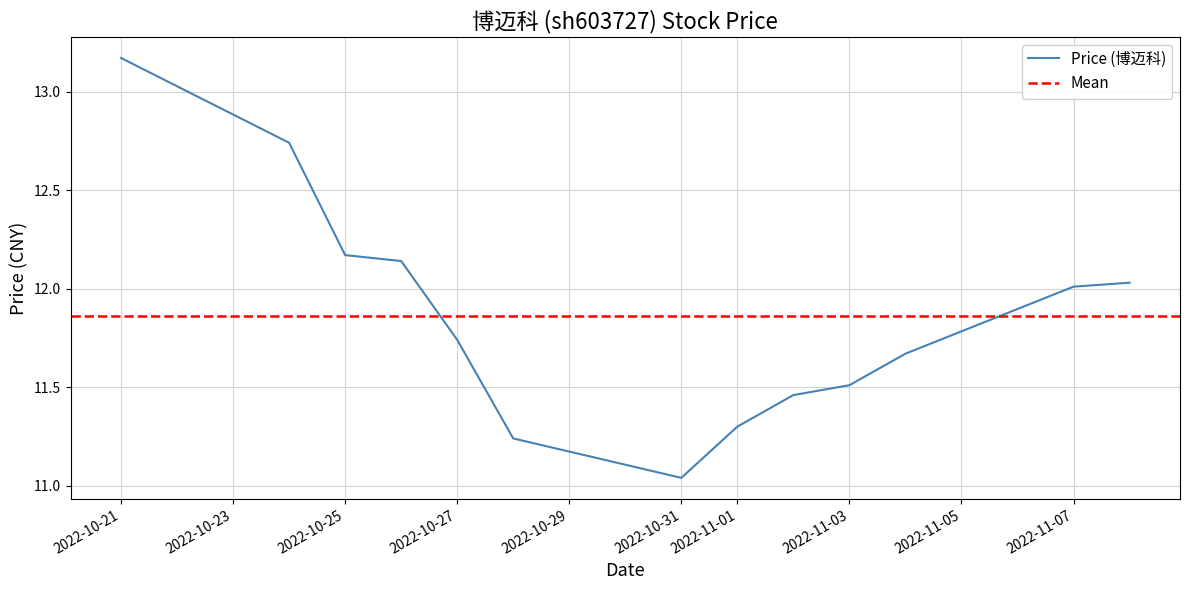

What is the maximum value shown in the chart?

13.2